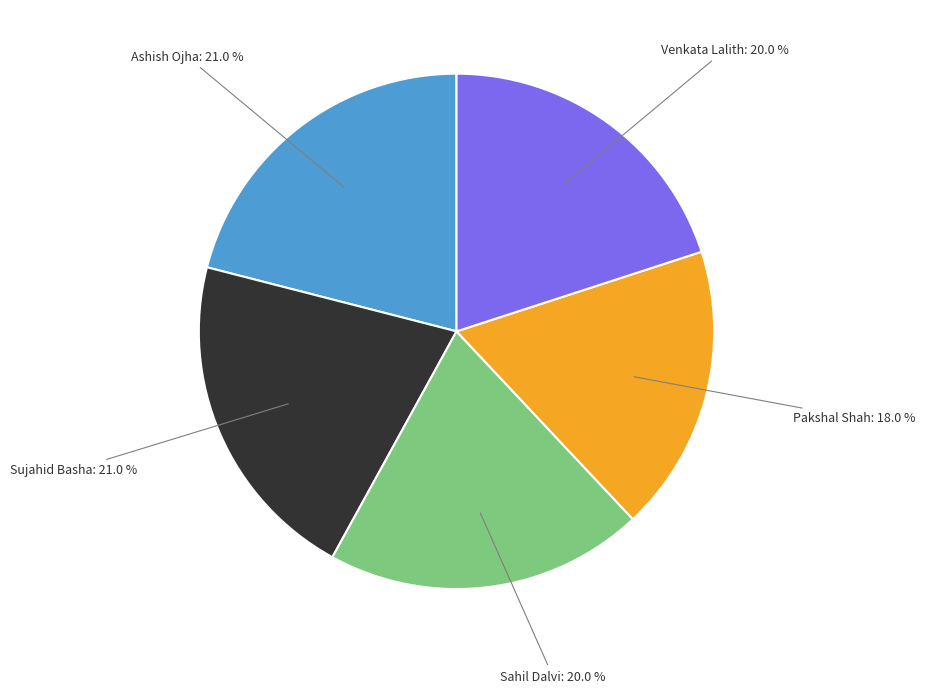

Count the number of slices in the pie.

5